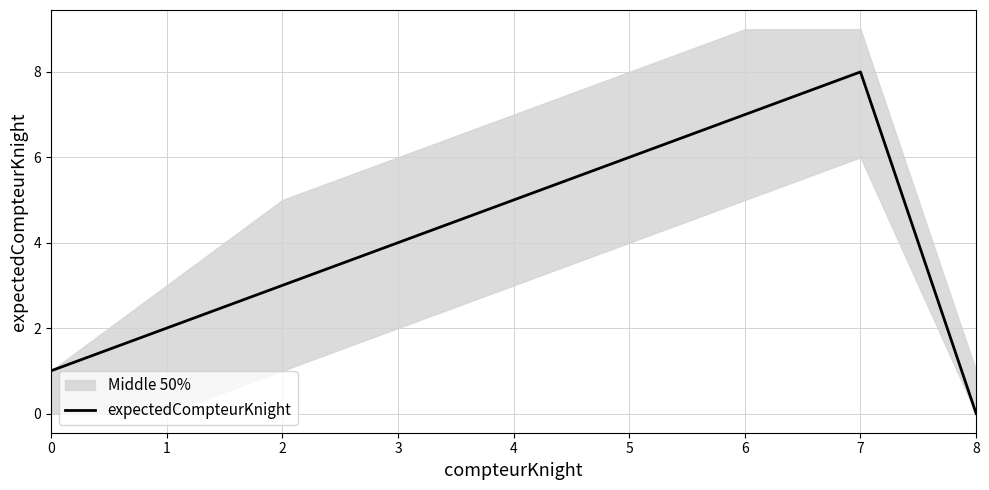

True or false: there are more than 2 points higher than both neighbors.

False